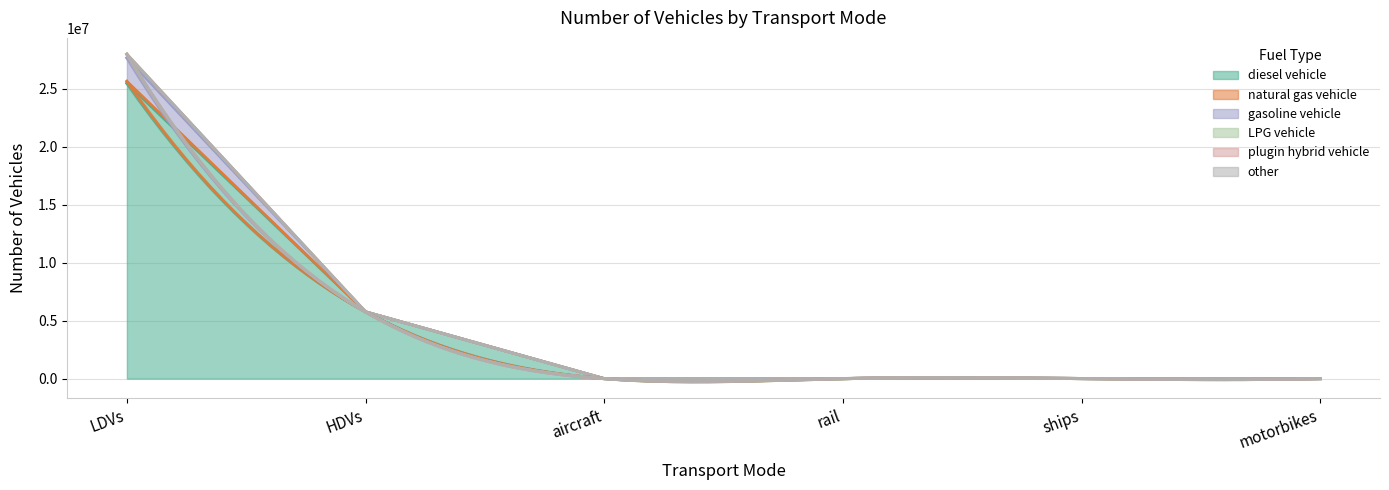

True or false: gasoline vehicle and LPG vehicle intersect in this chart.

False